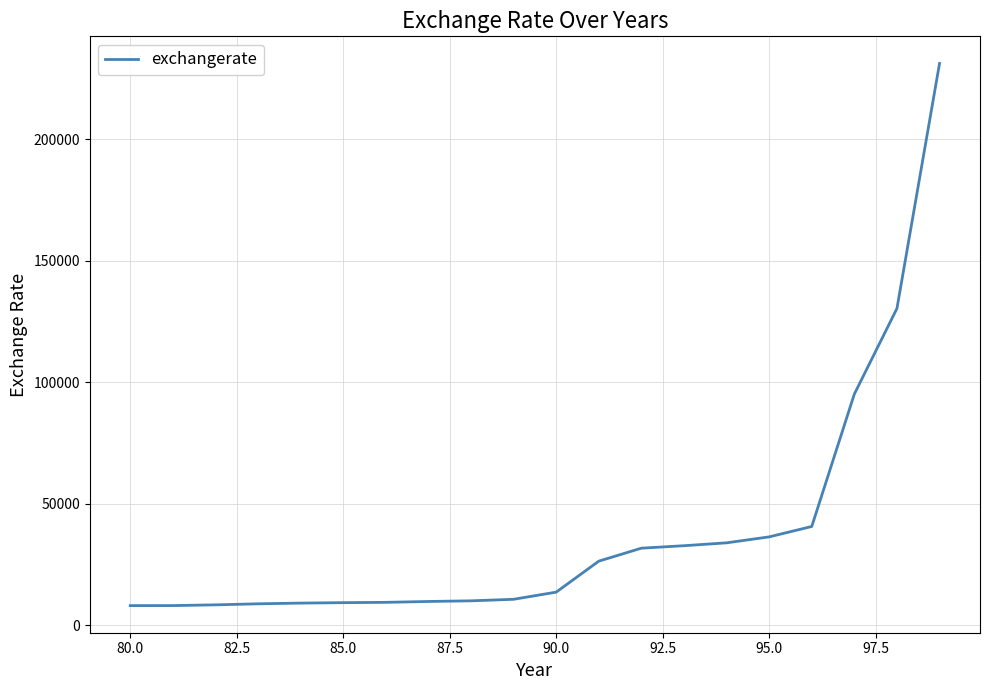

What is the smallest value displayed?

8009.3